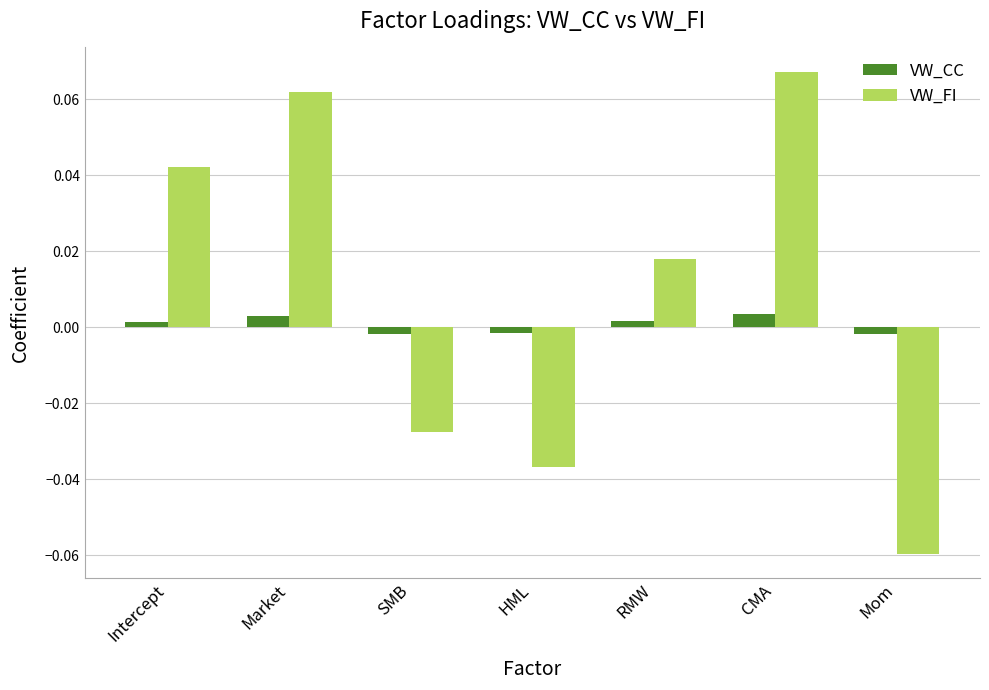

At how many categories does at least one series exceed 0?

4